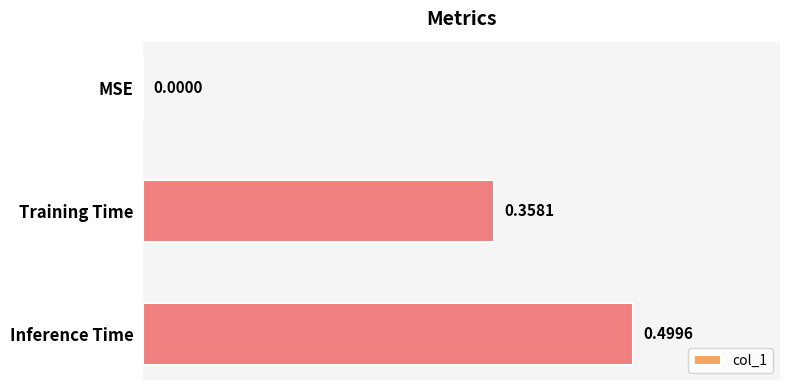

What is the sum of the values at Training Time and Inference Time?

0.9